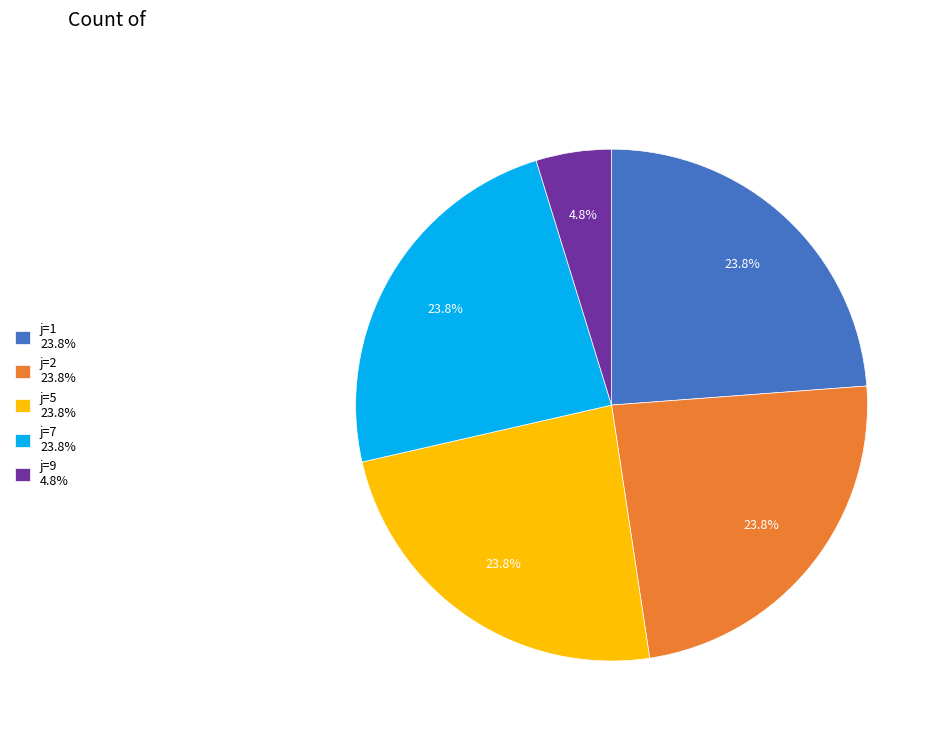

To the nearest percent, what is the difference between the largest and smallest slice percentages?

19%